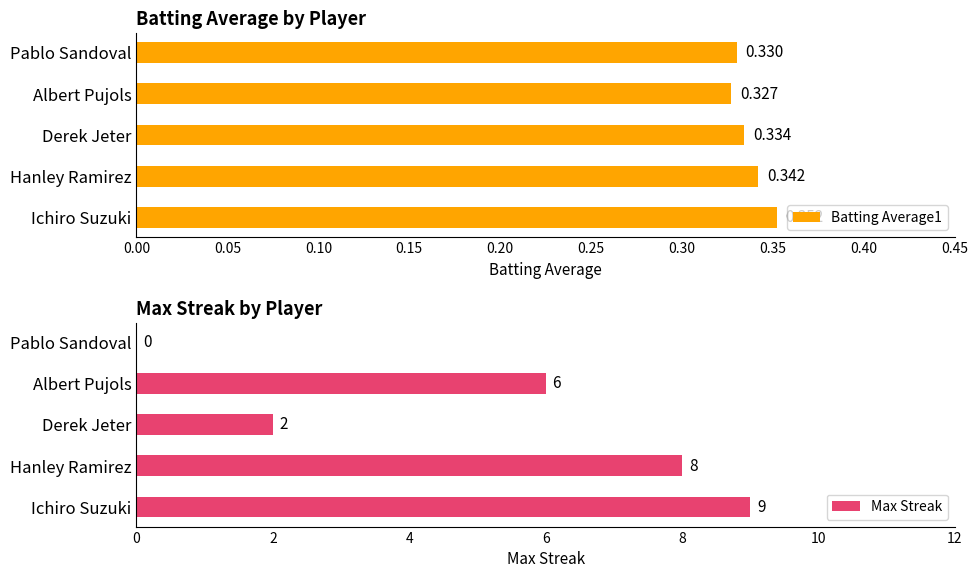

List the labels in order of Batting Average1 value, smallest first.

Albert Pujols, Pablo Sandoval, Derek Jeter, Hanley Ramirez, Ichiro Suzuki